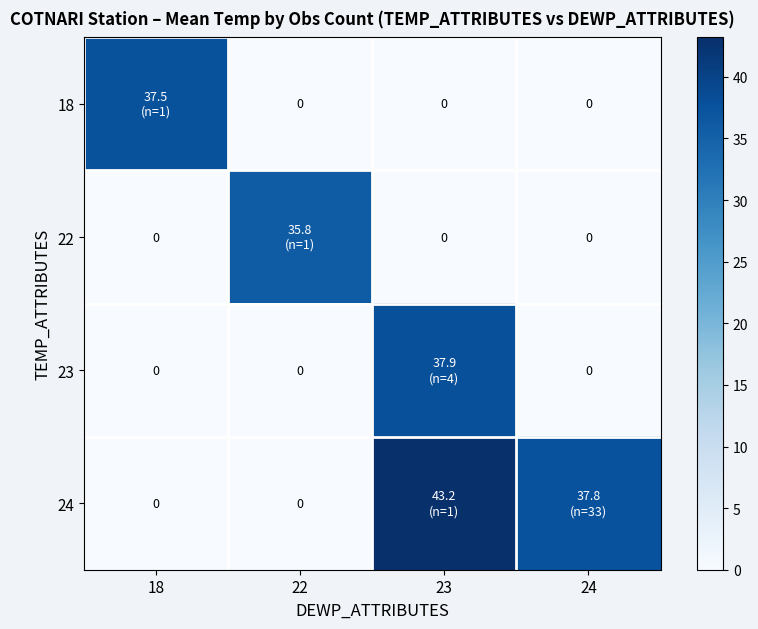

List the series in order of their peak value, highest first.

24, 23, 18, 22